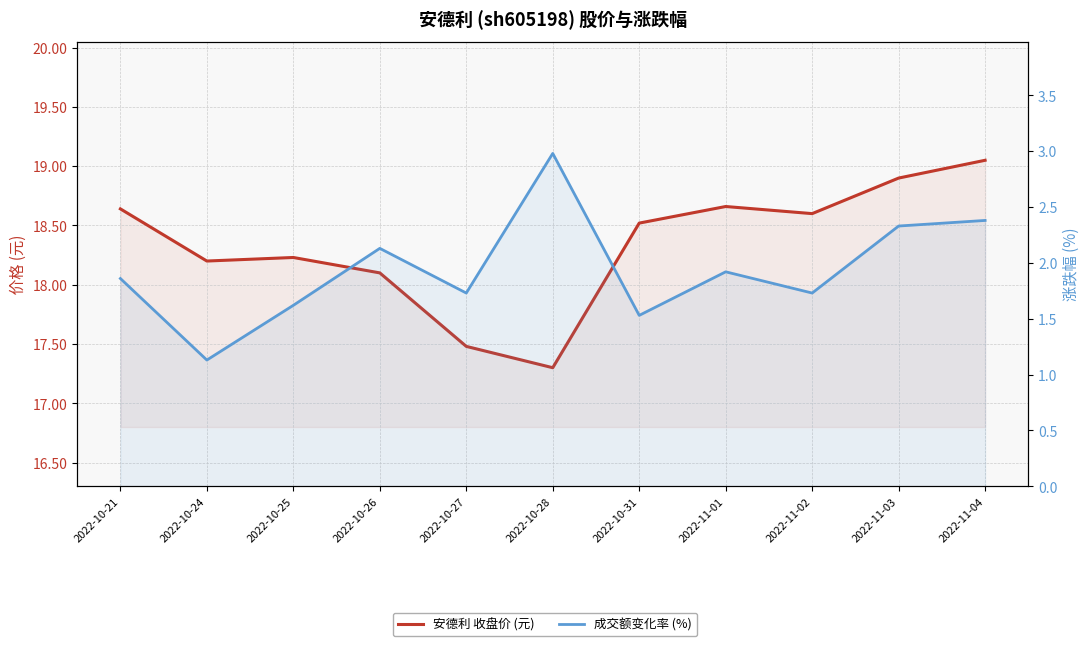

What is the difference between the second highest and minimum values in the t_change series?

1.2